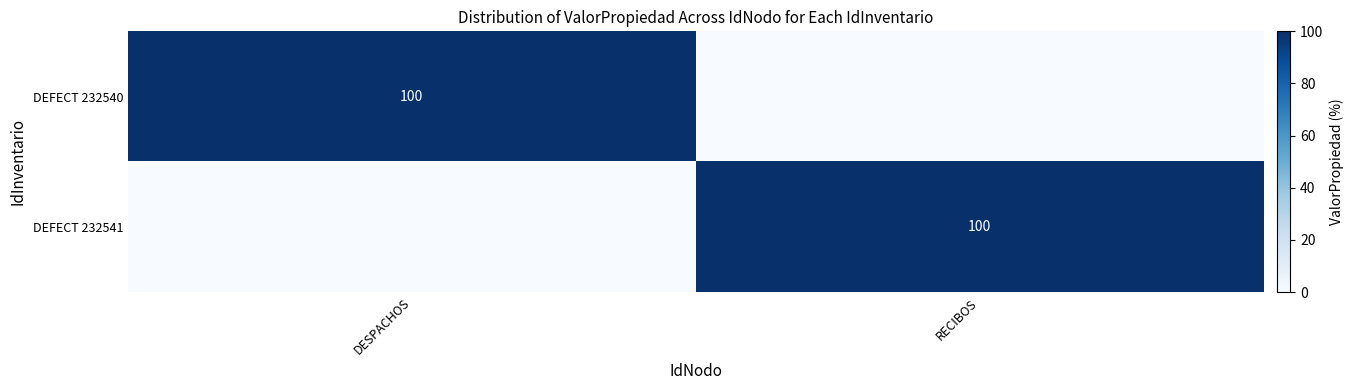

Is the value of DEFECT 232541 at RECIBOS greater than the value of DEFECT 232540 at DESPACHOS?

No